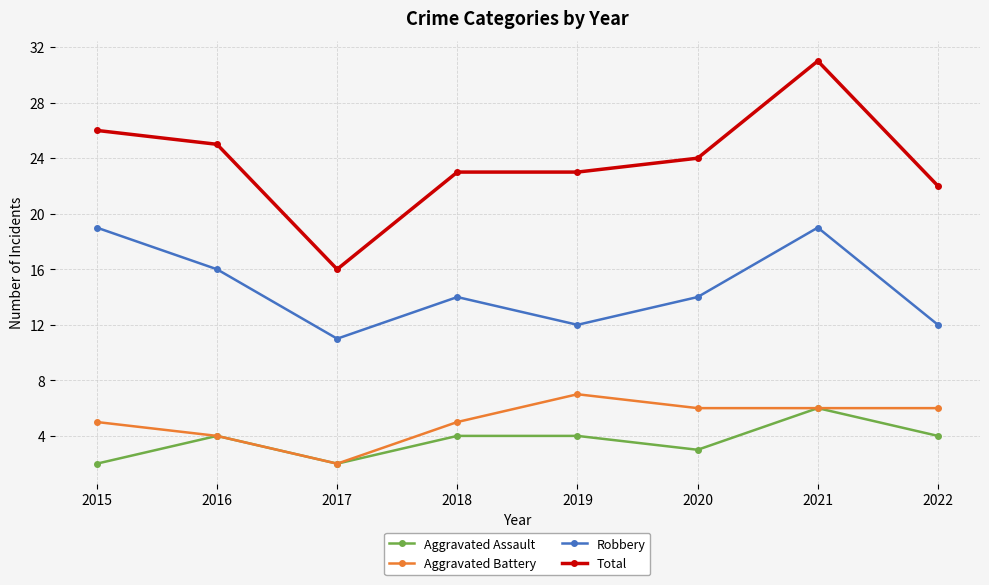

How many lines are shown in the chart?

4